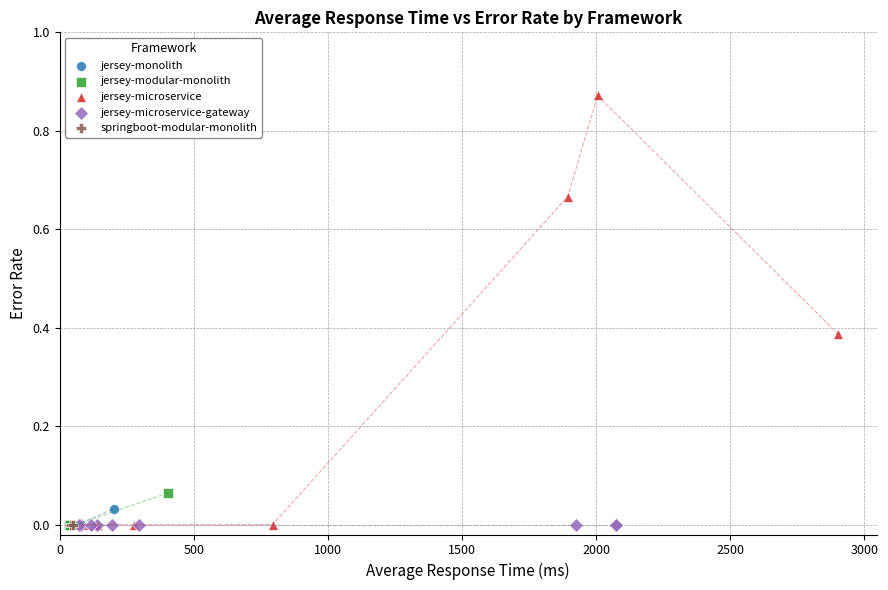

Which series reaches the maximum Y coordinate?

jersey-microservice